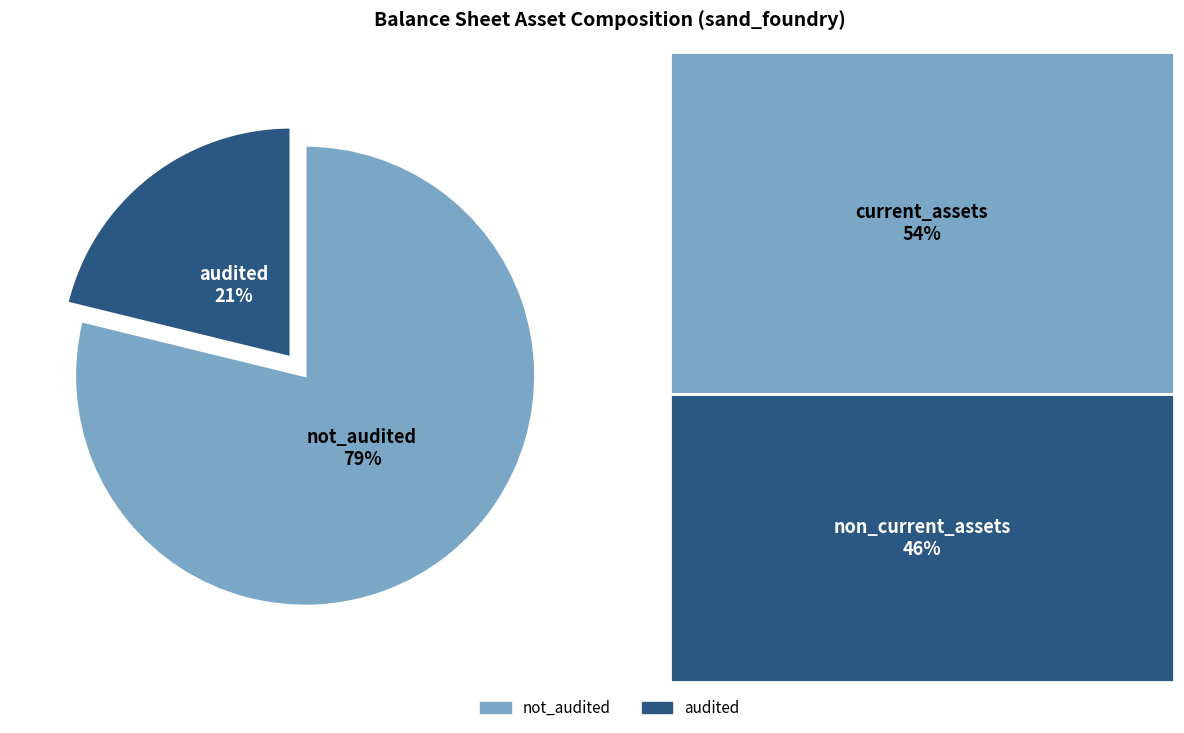

Which slice is the largest?

not_audited